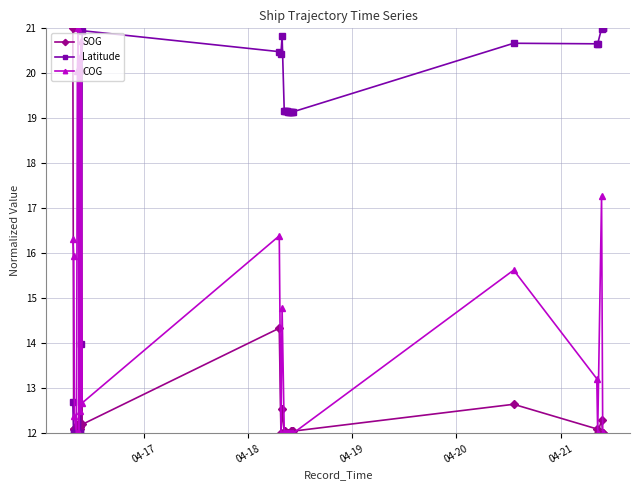

At how many categories does at least one series exceed 17?

25